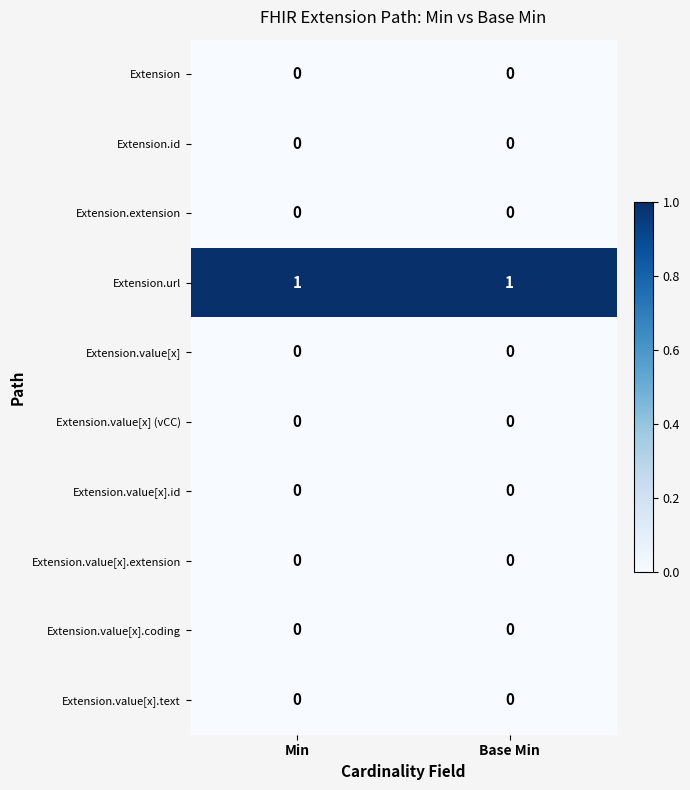

Which series has the largest total across all categories?

Extension.url